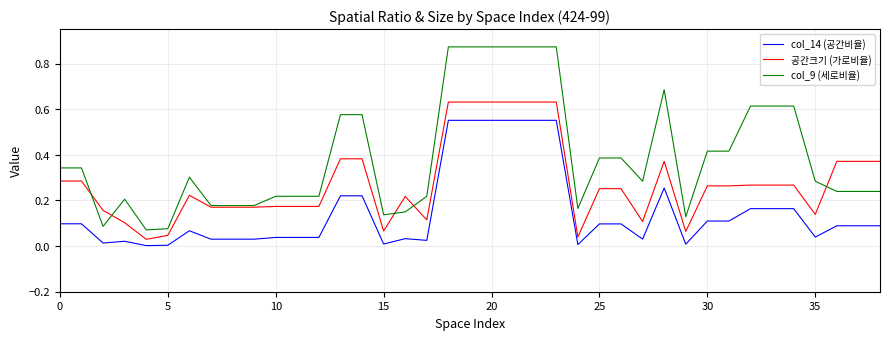

Which series has the largest range (max minus min)?

col_9 (세로비율)